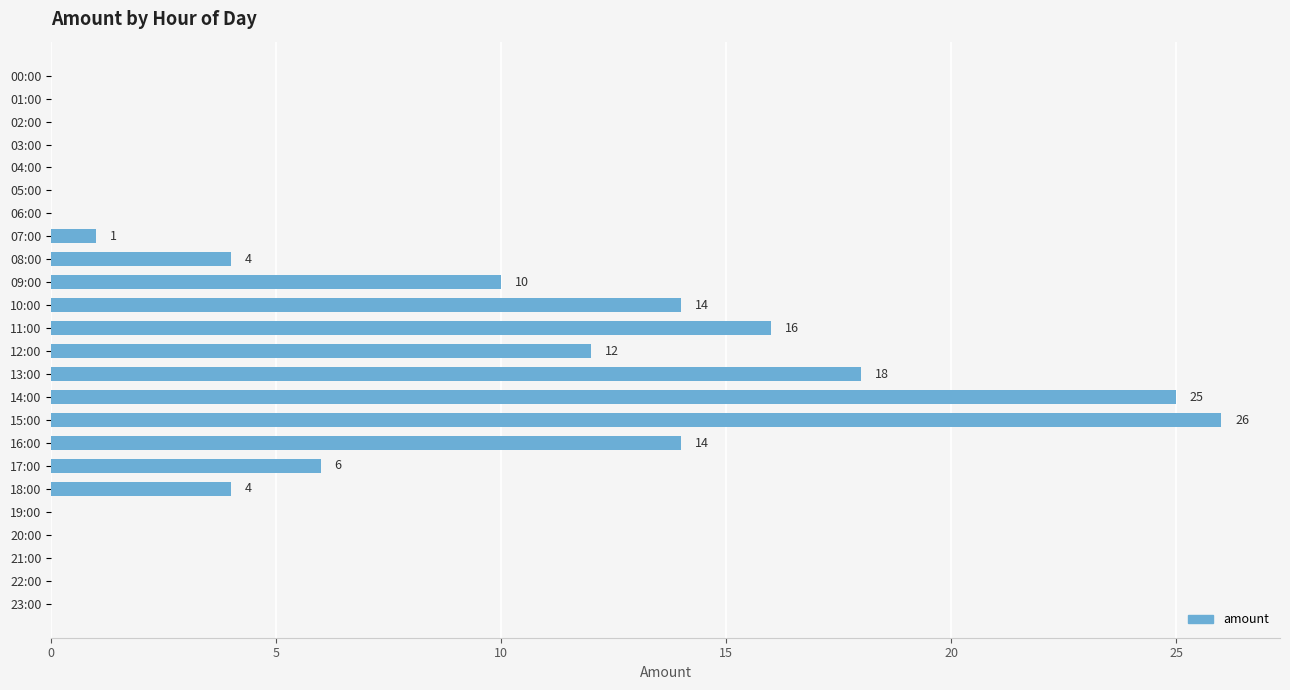

True or false: the data shows 6 at 08:00.

False